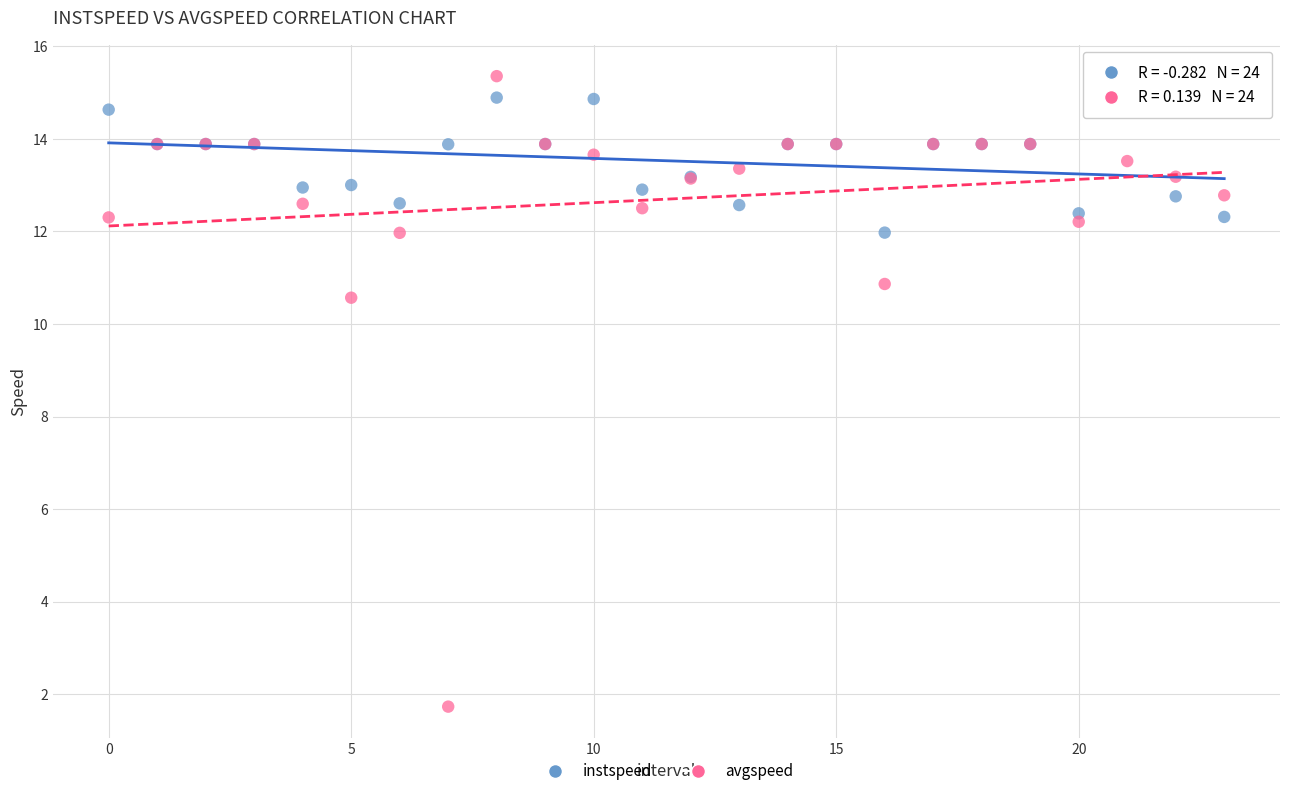

Which series contains the lowest Y value?

avgspeed